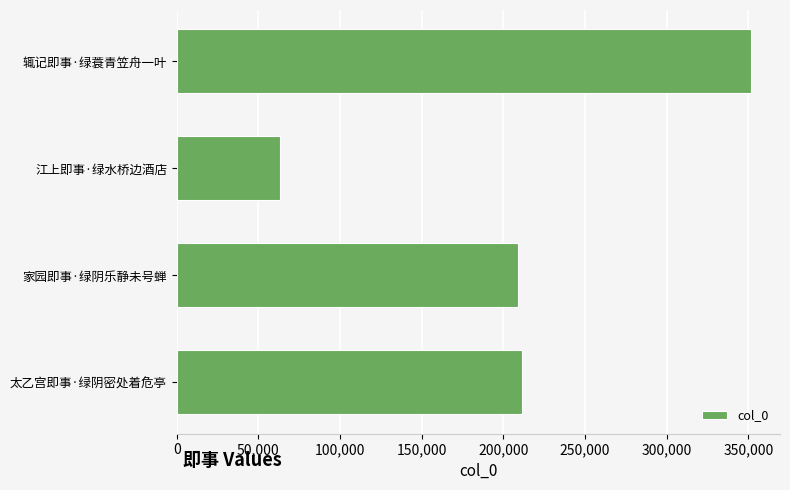

Are the bars grouped side by side (vs. stacked)?

No